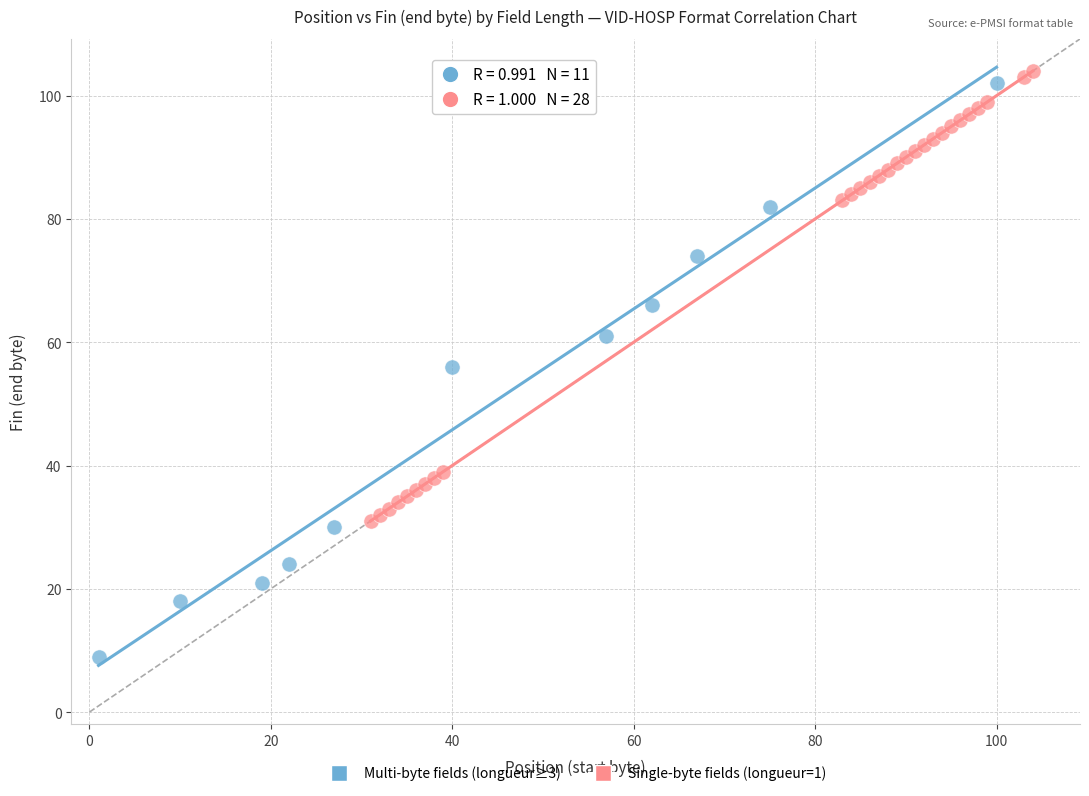

Which series contains the lowest Y value?

Multi-byte fields (longueur≥3)